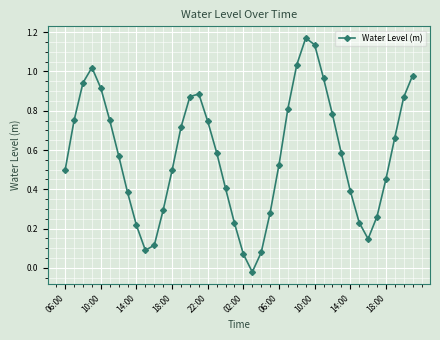

How many interior local valleys (lower than both neighbors) does the data have?

3